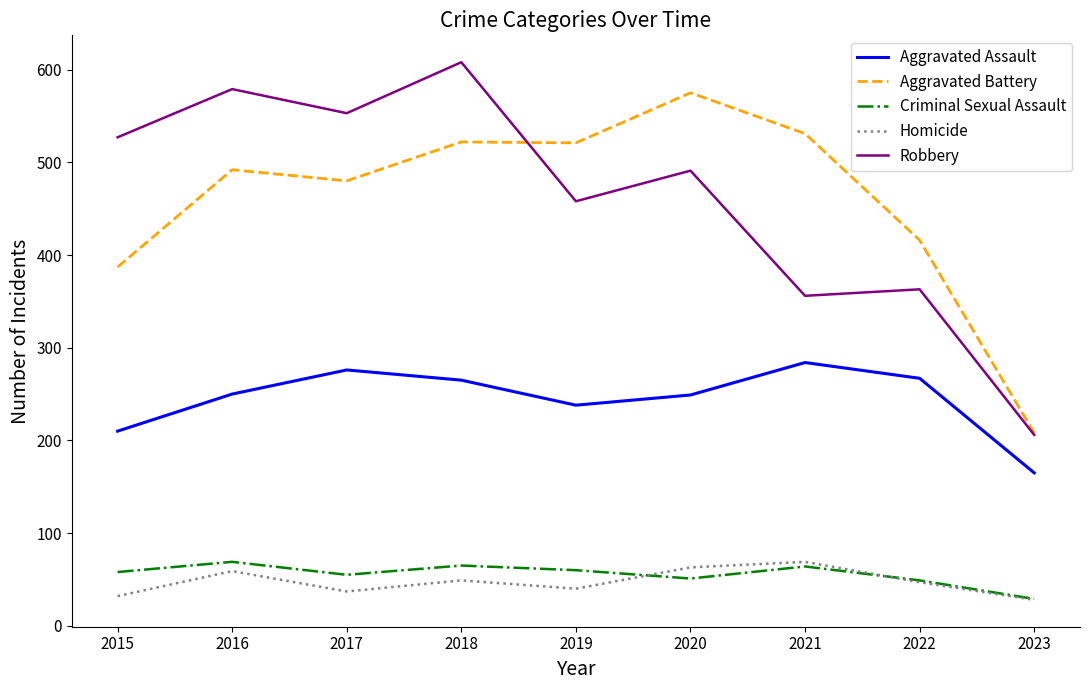

Is the value of Aggravated Battery at 2018 greater than the value of Robbery at 2021?

Yes